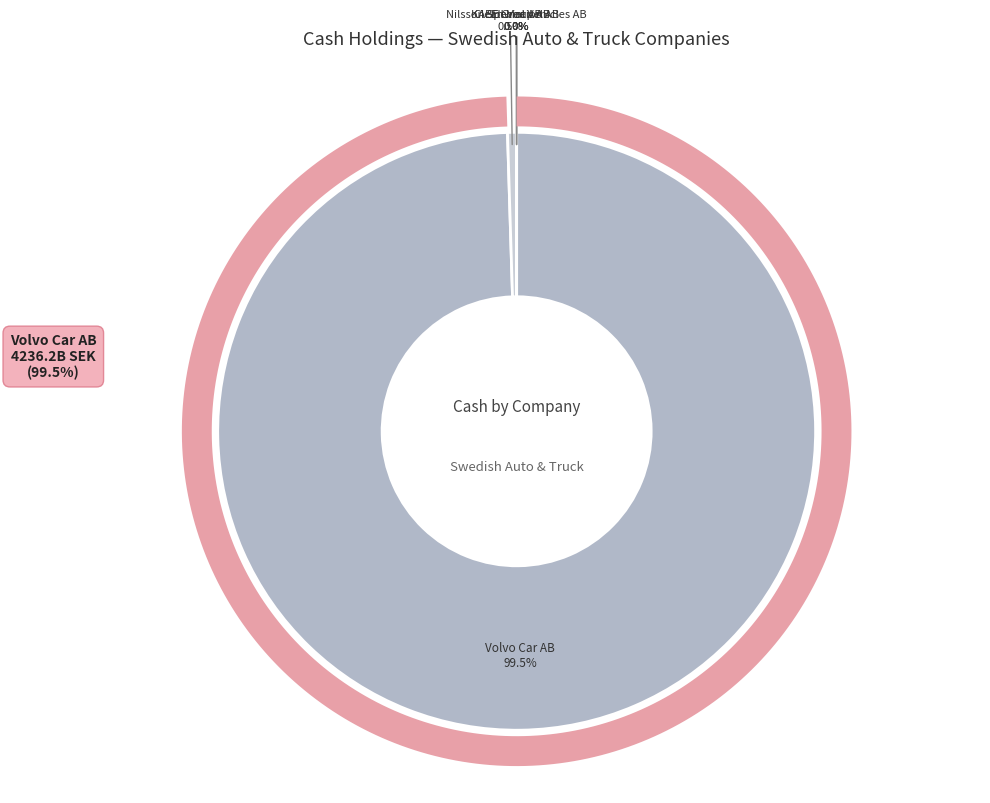

Is it true that Ellwee AB is 0% of the pie?

True